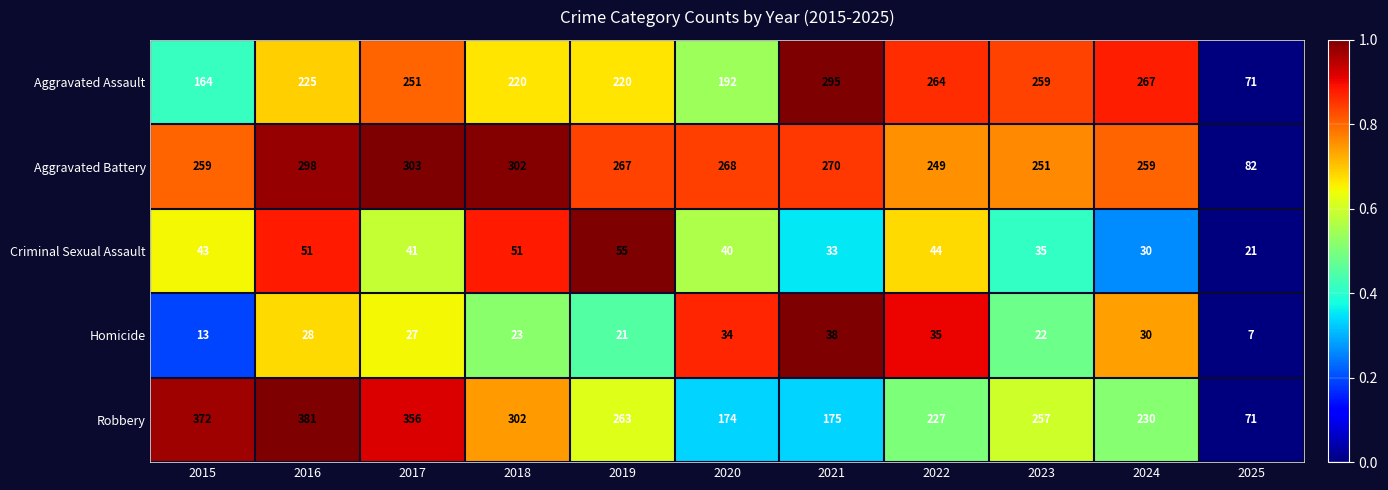

How many series are shown in this chart?

5